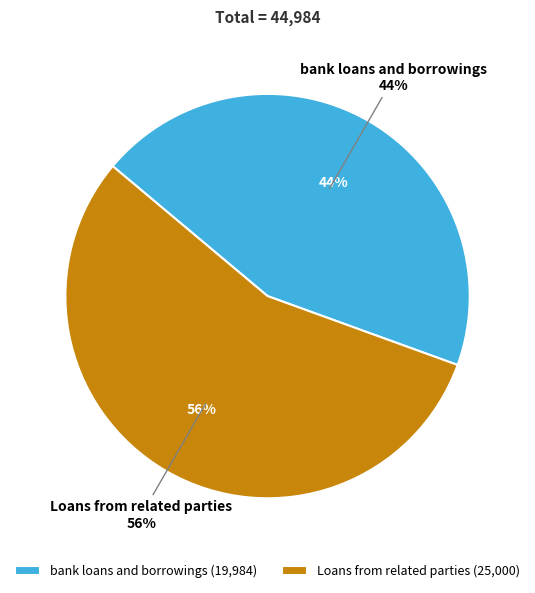

Count the number of slices in the pie.

2